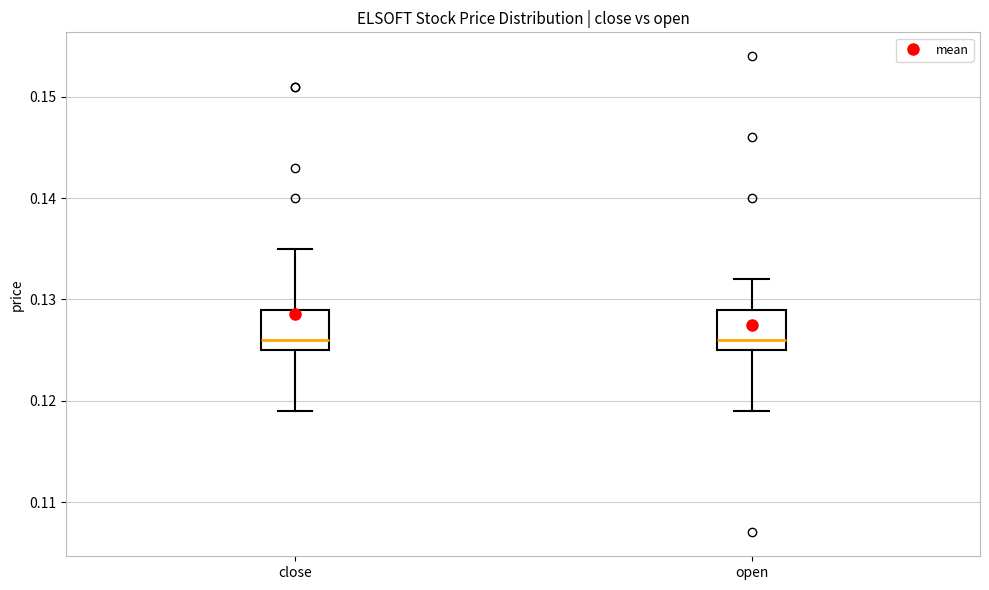

Reading left to right, transcribe this box plot: for each box, give where its median line is, the range the box spans, and where its two whiskers end, as read against the y-axis. The values are not printed on the chart, so give them approximately, as read against the axis.

close: median 0.126, box 0.125 to 0.129, whiskers 0.119 to 0.135
open: median 0.126, box 0.125 to 0.129, whiskers 0.119 to 0.132